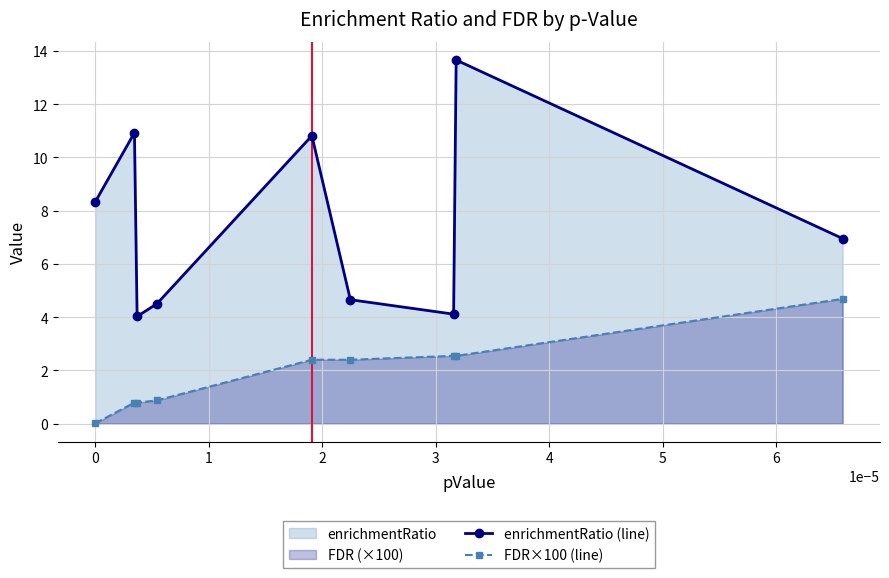

List the series in order of their peak value, lowest first.

FDR×100 (line), enrichmentRatio (line)